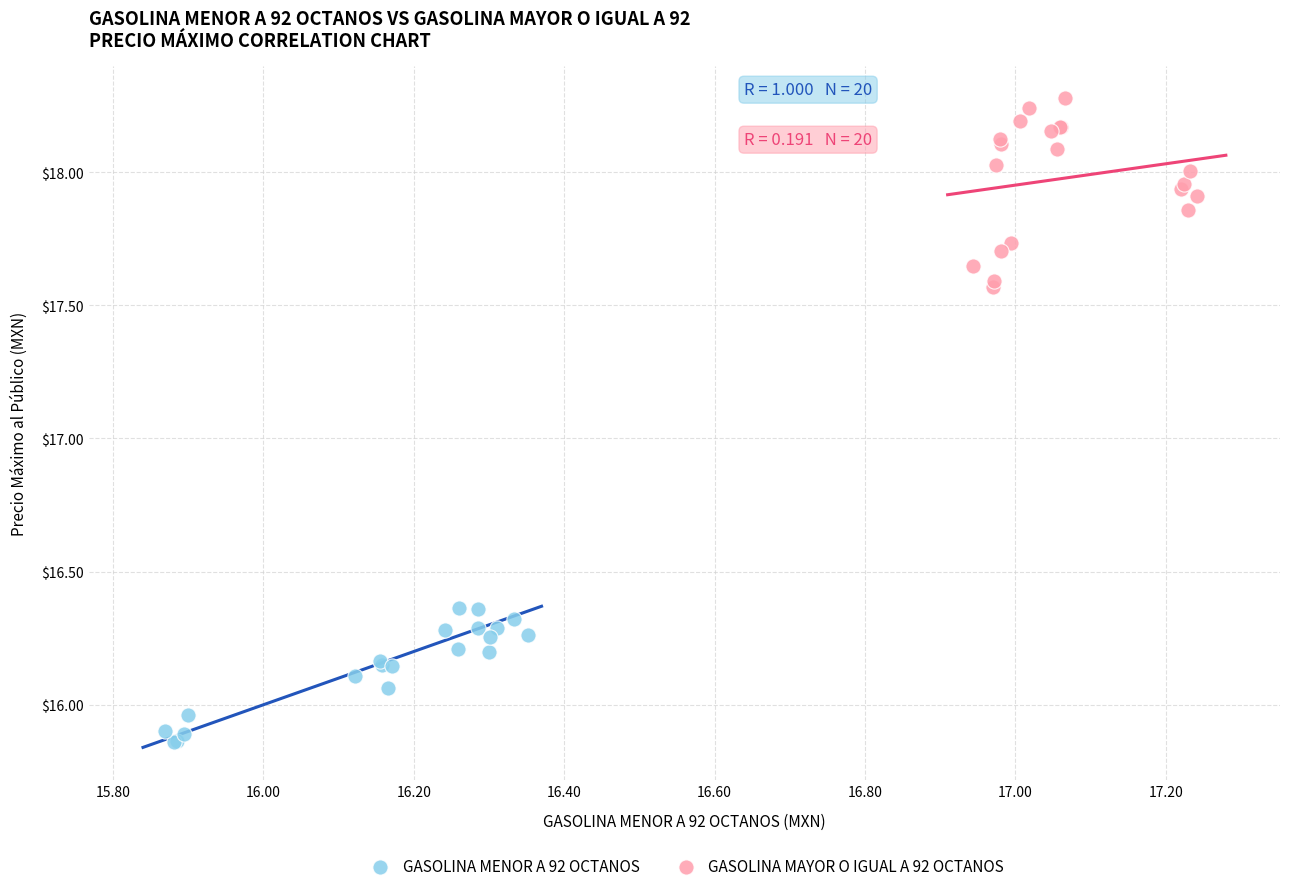

Which series reaches the maximum Y coordinate?

GASOLINA MAYOR O IGUAL A 92 OCTANOS